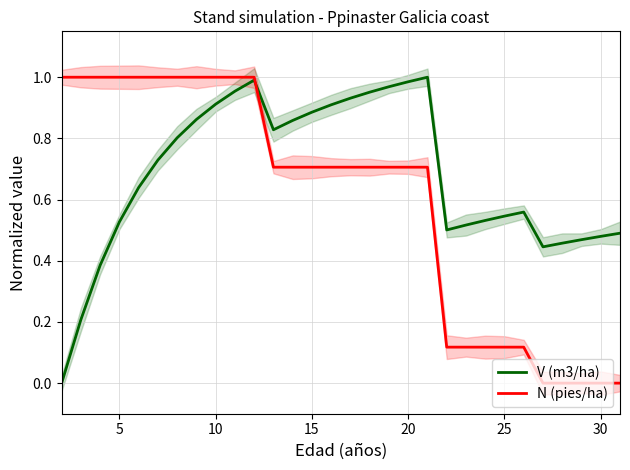

The value of N (pies/ha) at 10 is 1.8. True or false?

False